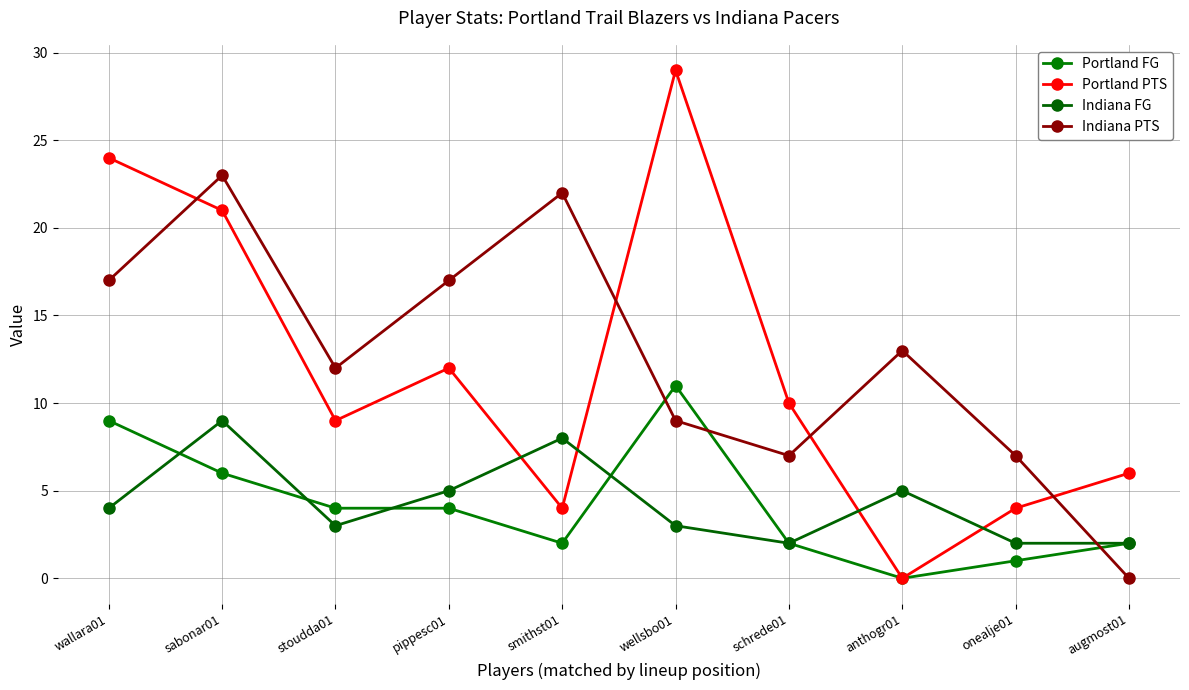

Reading left to right, extract all data points from this chart.

Portland FG: 9	6	4	4	2	11	2	0	1	2
Portland PTS: 24	21	9	12	4	29	10	0	4	6
Indiana FG: 4	9	3	5	8	3	2	5	2	2
Indiana PTS: 17	23	12	17	22	9	7	13	7	0